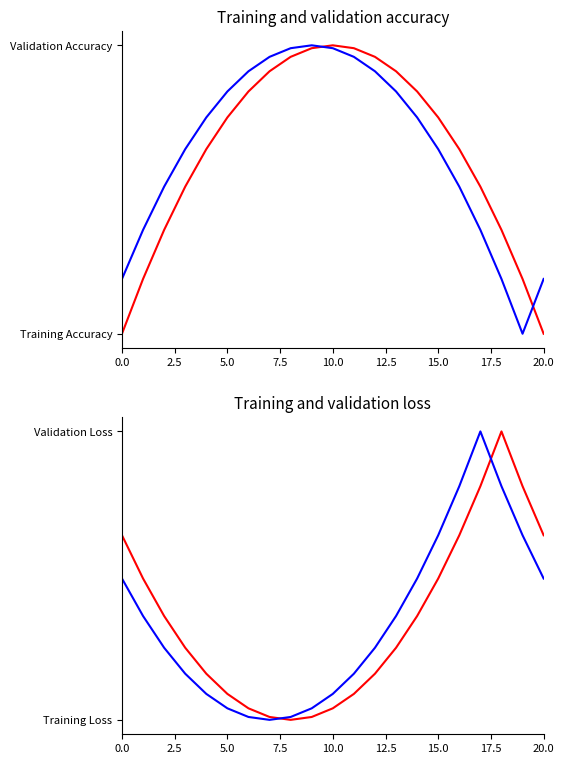

The Training Accuracy series shows 0.2 at 11. True or false?

False